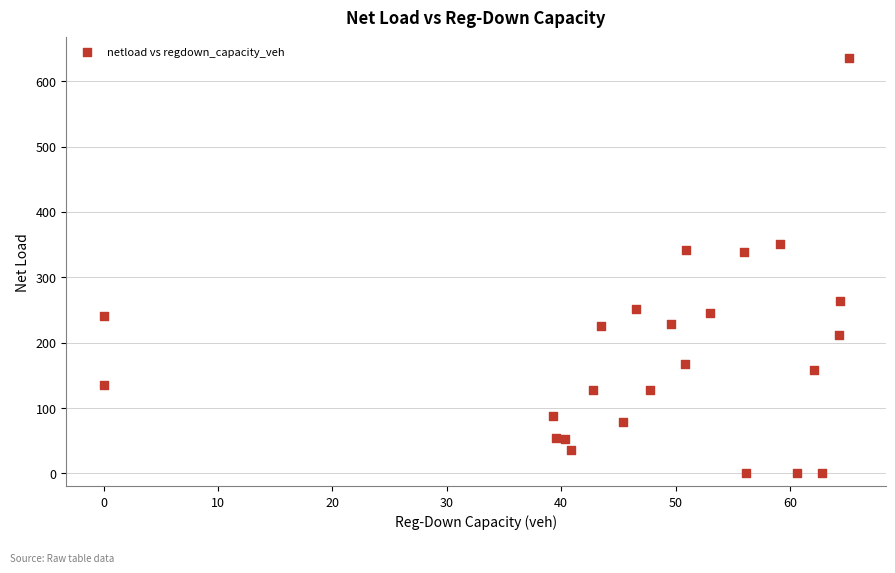

What is the range of X values (max minus min)?

65.1